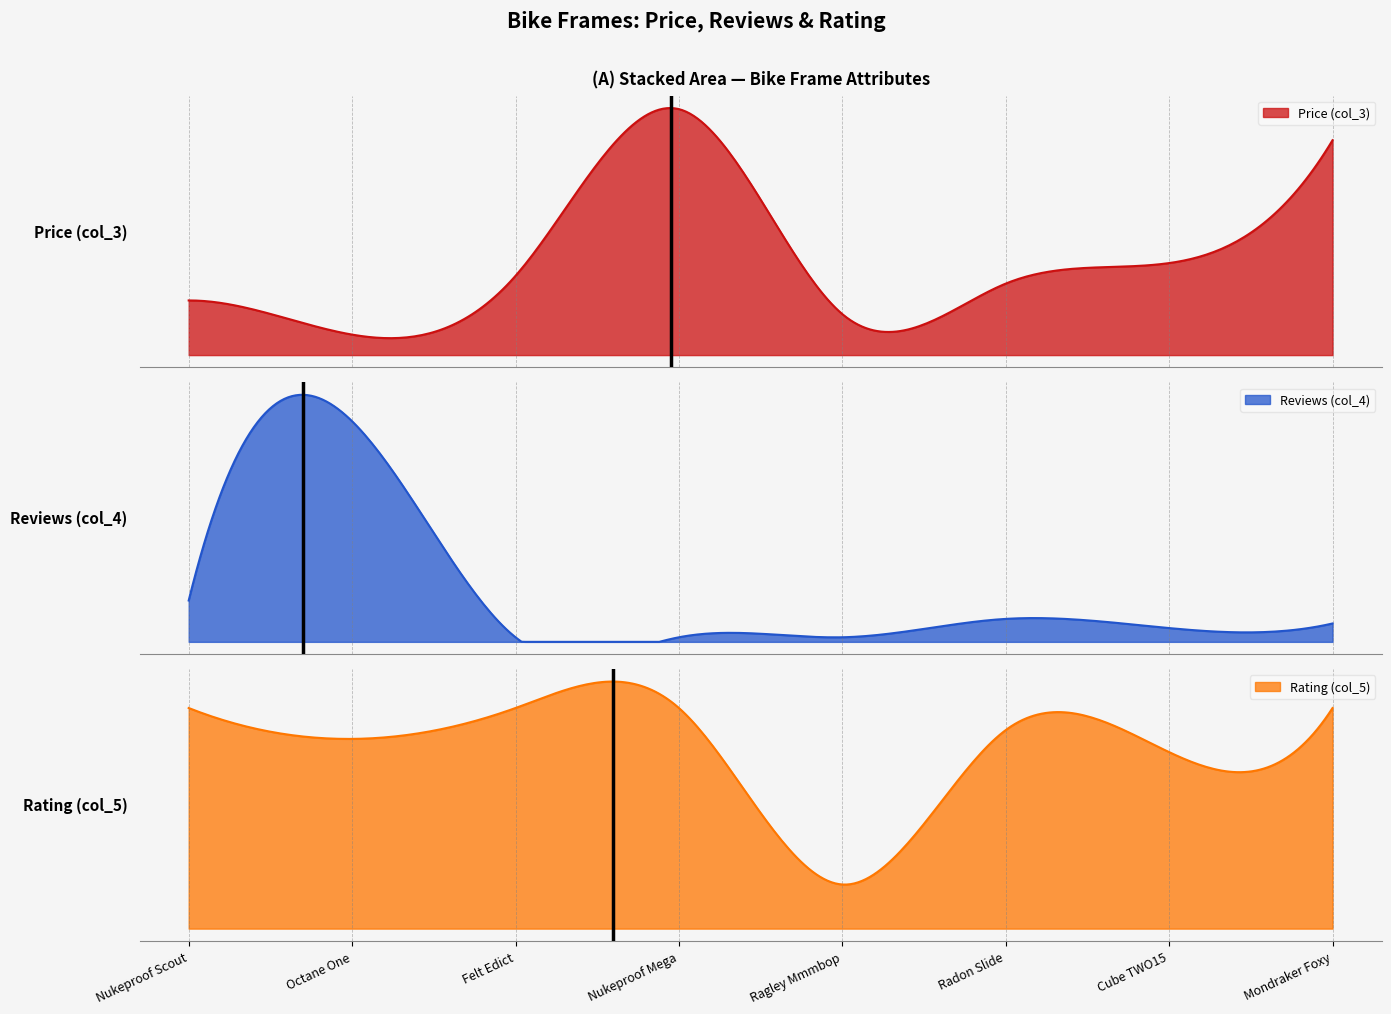

Where is Reviews (col_4) nearest to the value 24?

Nukeproof Scout 275